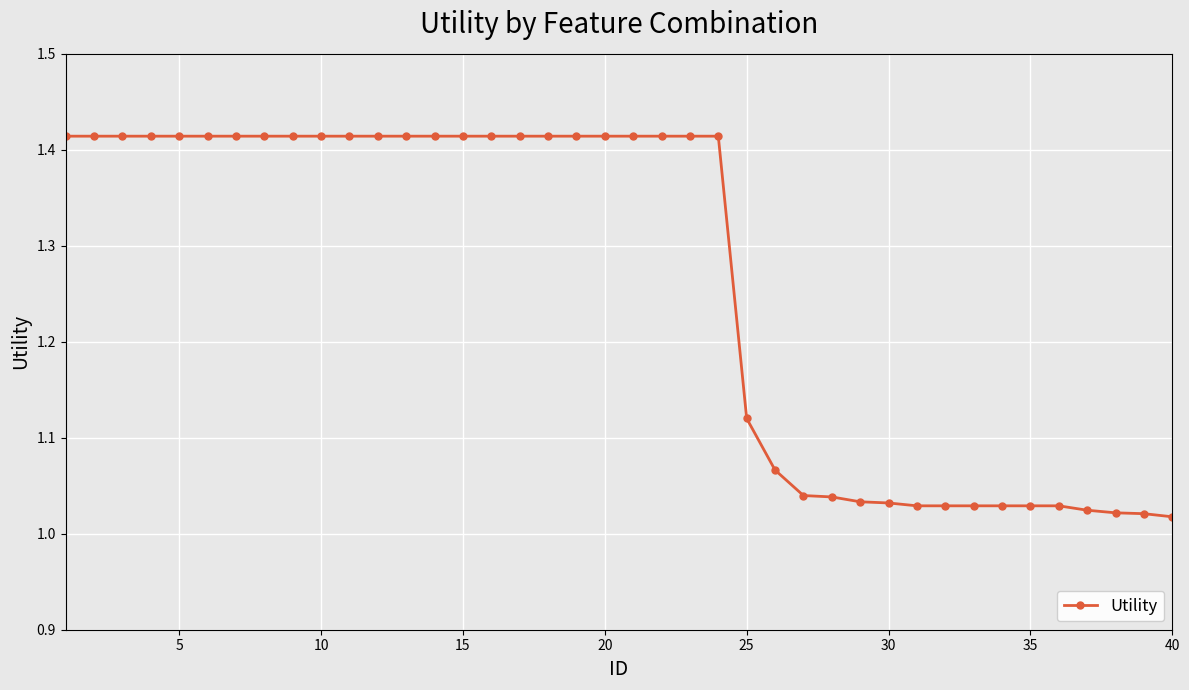

What is the sum of all values?

50.5